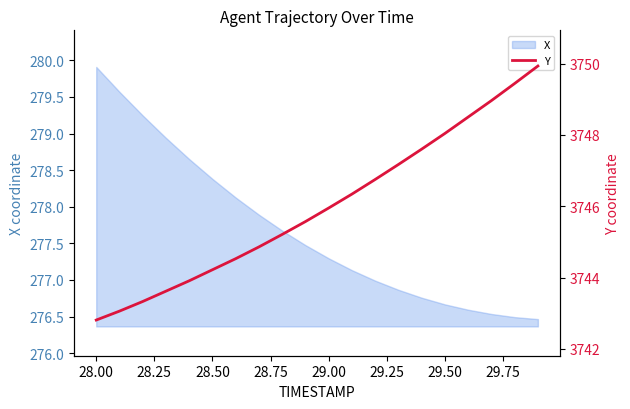

What is the lowest value of the X series?

276.5